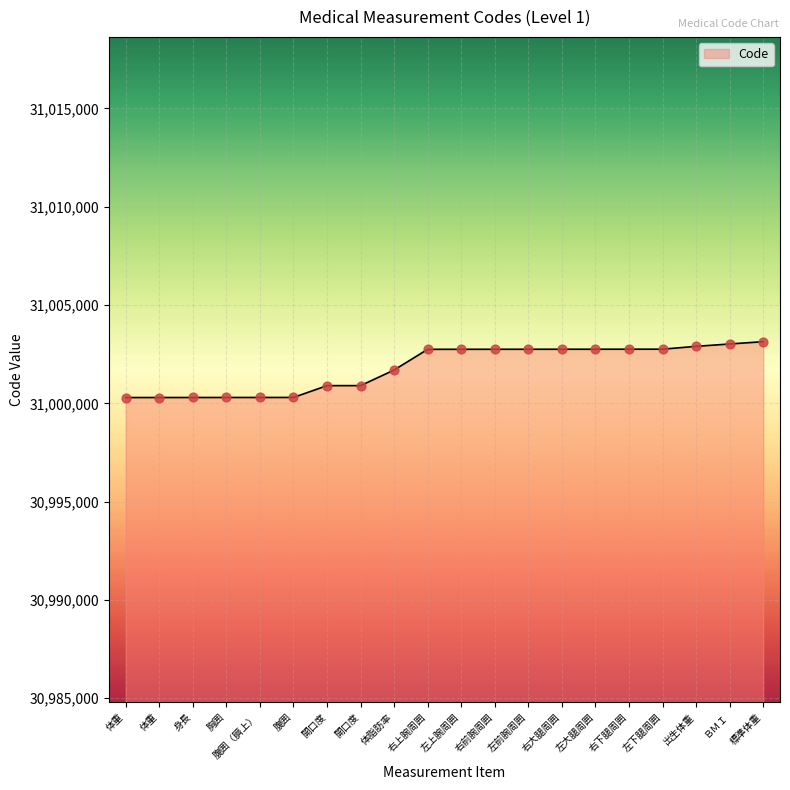

How many lines are shown in the chart?

1